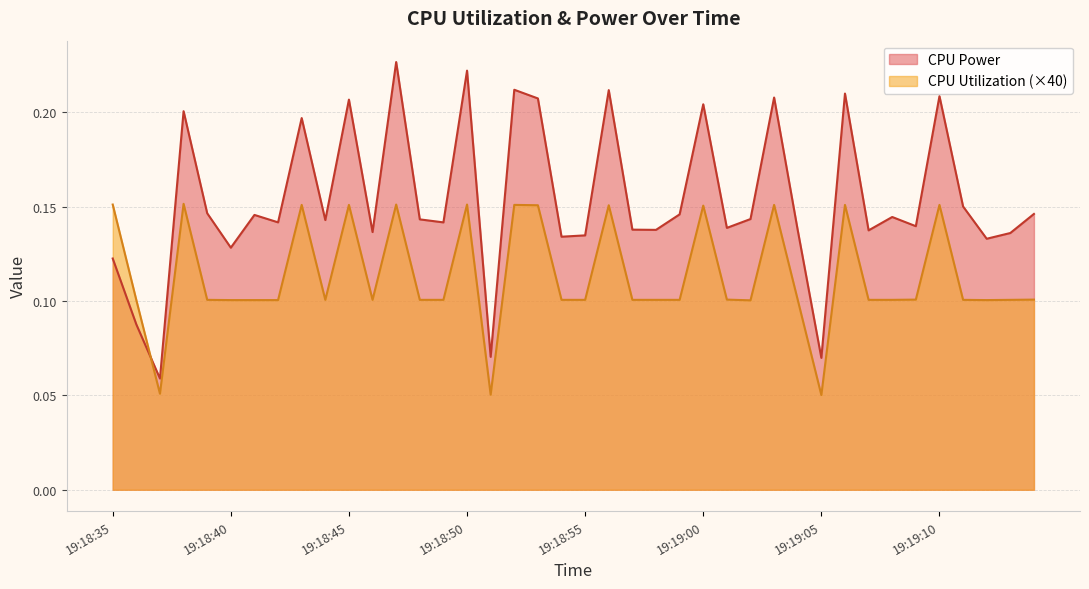

Reading right to left, what are all the values shown in this chart?

CPU Power: 19:19:14=0.1	19:19:13=0.1	19:19:12=0.1	19:19:11=0.2	19:19:10=0.2	19:19:09=0.1	19:19:08=0.1	19:19:07=0.1	19:19:06=0.2	19:19:05=0.1	19:19:04=0.1	19:19:03=0.2	19:19:02=0.1	19:19:01=0.1	19:19:00=0.2	19:18:59=0.1	19:18:58=0.1	19:18:57=0.1	19:18:56=0.2	19:18:55=0.1	19:18:54=0.1	19:18:53=0.2	19:18:52=0.2	19:18:51=0.1	19:18:50=0.2	19:18:49=0.1	19:18:48=0.1	19:18:47=0.2	19:18:46=0.1	19:18:45=0.2	19:18:44=0.1	19:18:43=0.2	19:18:42=0.1	19:18:41=0.1	19:18:40=0.1	19:18:39=0.1	19:18:38=0.2	19:18:37=0.1	19:18:36=0.1	19:18:35=0.1
CPU Utilization: 19:19:14=0.1	19:19:13=0.1	19:19:12=0.1	19:19:11=0.1	19:19:10=0.2	19:19:09=0.1	19:19:08=0.1	19:19:07=0.1	19:19:06=0.2	19:19:05=0.1	19:19:04=0.1	19:19:03=0.2	19:19:02=0.1	19:19:01=0.1	19:19:00=0.2	19:18:59=0.1	19:18:58=0.1	19:18:57=0.1	19:18:56=0.2	19:18:55=0.1	19:18:54=0.1	19:18:53=0.2	19:18:52=0.2	19:18:51=0.1	19:18:50=0.2	19:18:49=0.1	19:18:48=0.1	19:18:47=0.2	19:18:46=0.1	19:18:45=0.2	19:18:44=0.1	19:18:43=0.2	19:18:42=0.1	19:18:41=0.1	19:18:40=0.1	19:18:39=0.1	19:18:38=0.2	19:18:37=0.1	19:18:36=0.1	19:18:35=0.2